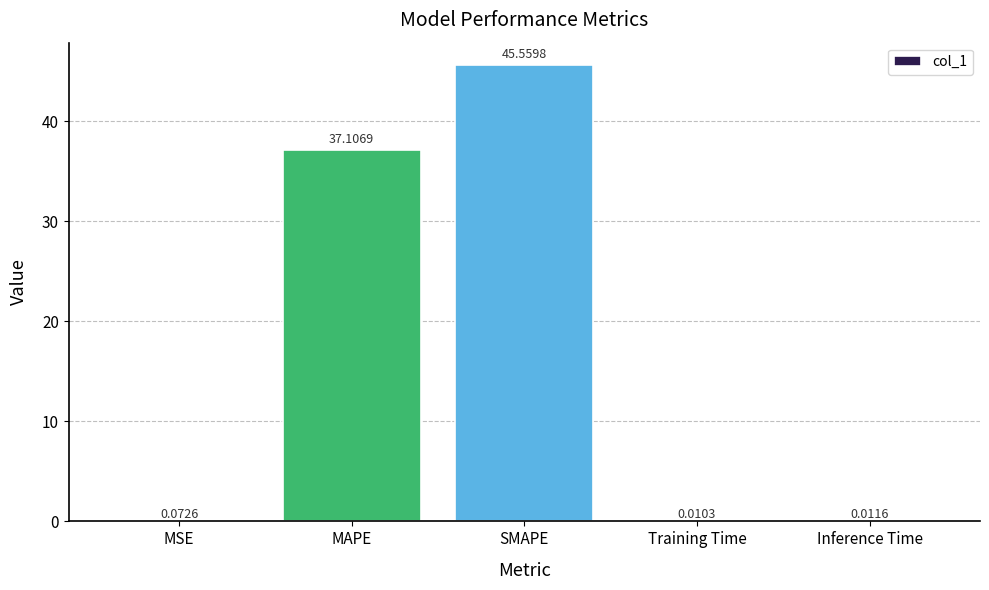

What is the change in value from MSE to SMAPE?

+45.5